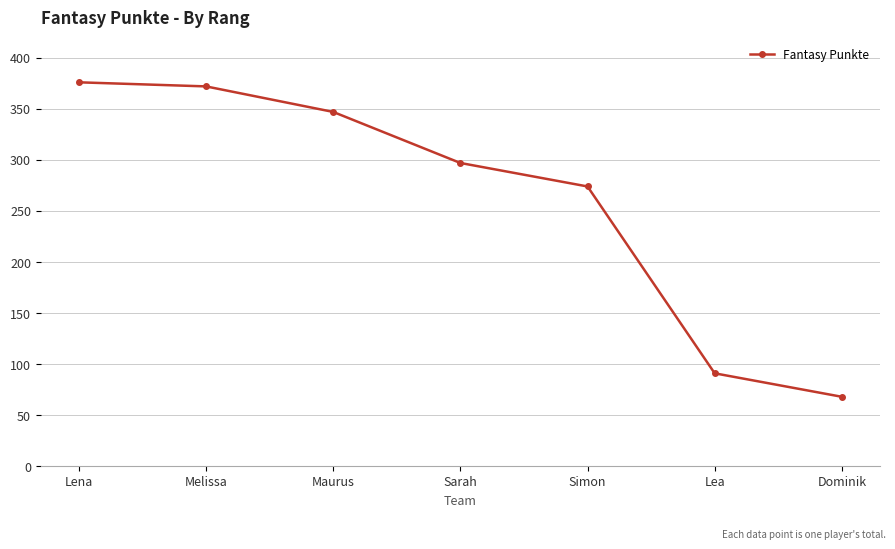

What is the label of the 1st point from the right?

Dominik